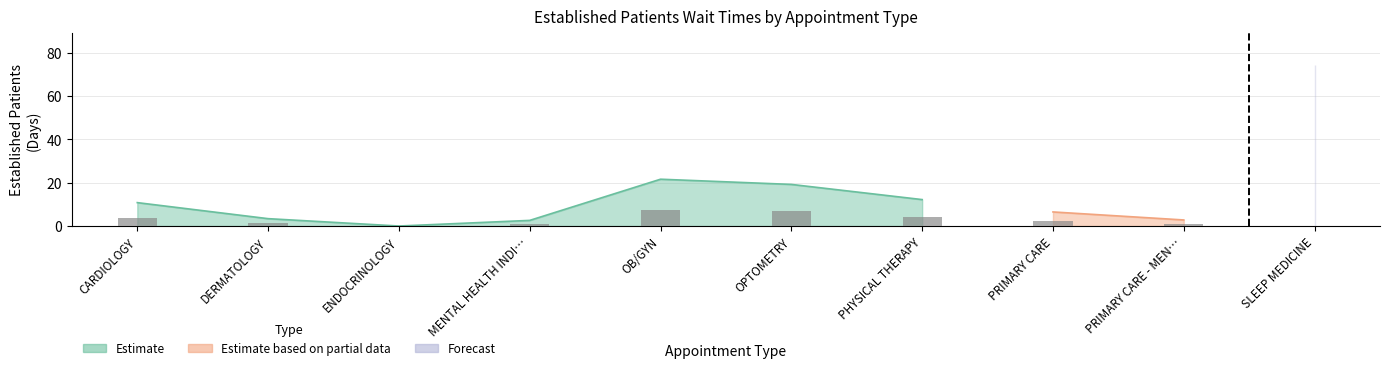

What is the average value?

15.3